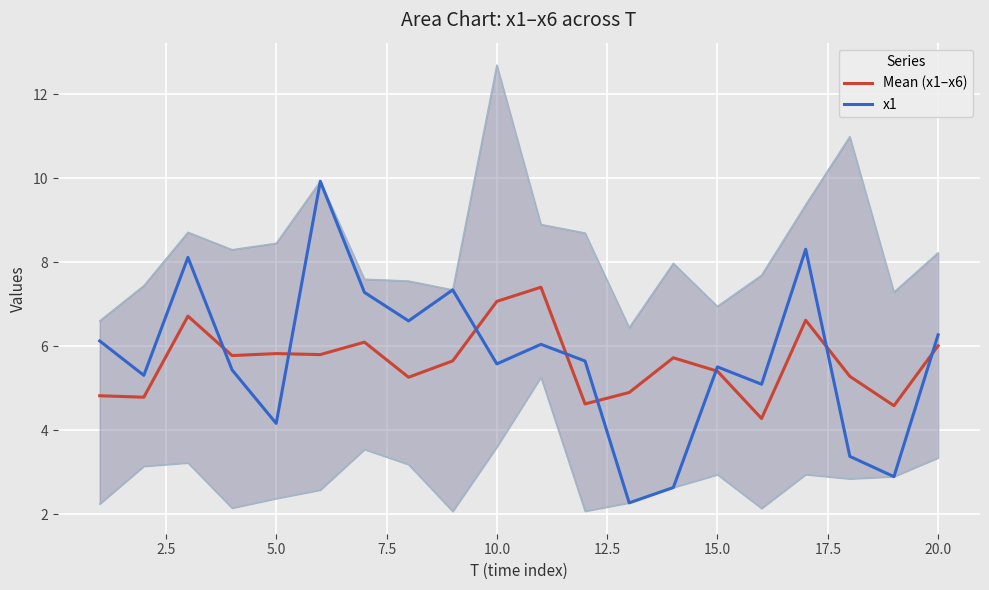

What is the value of the x1 point at the 16th from the left?

5.1